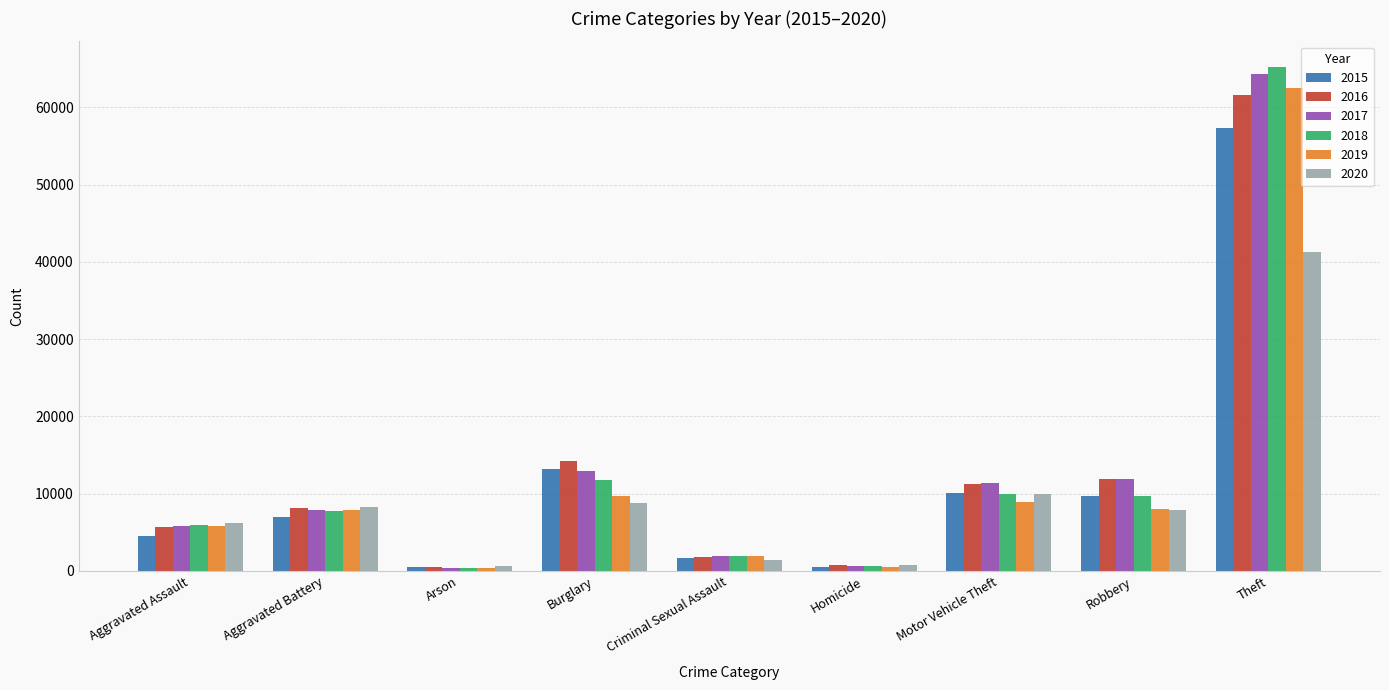

What is the total value across all series at Theft?

352434